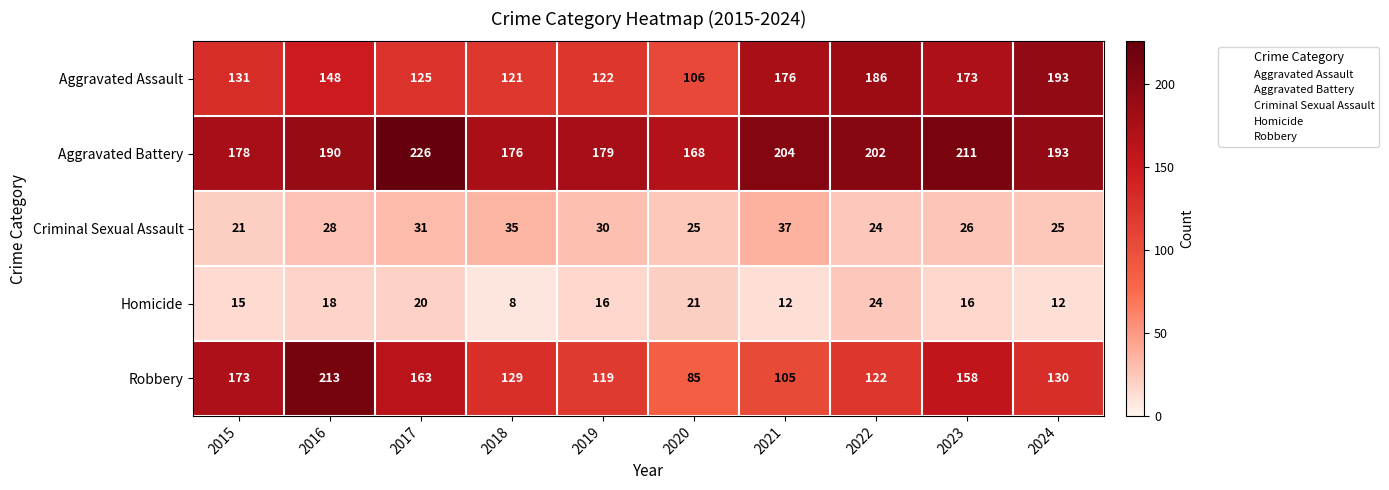

What is the approximate value of Criminal Sexual Assault at 2022, to the nearest 10?

20